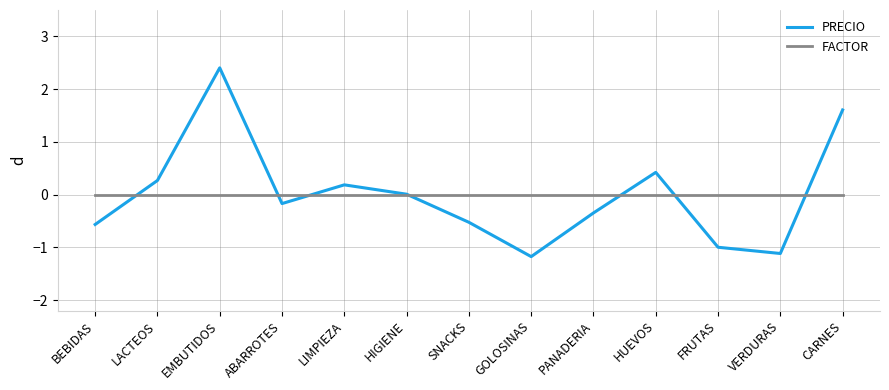

Where do PRECIO and FACTOR first cross each other?

BEBIDAS and LACTEOS